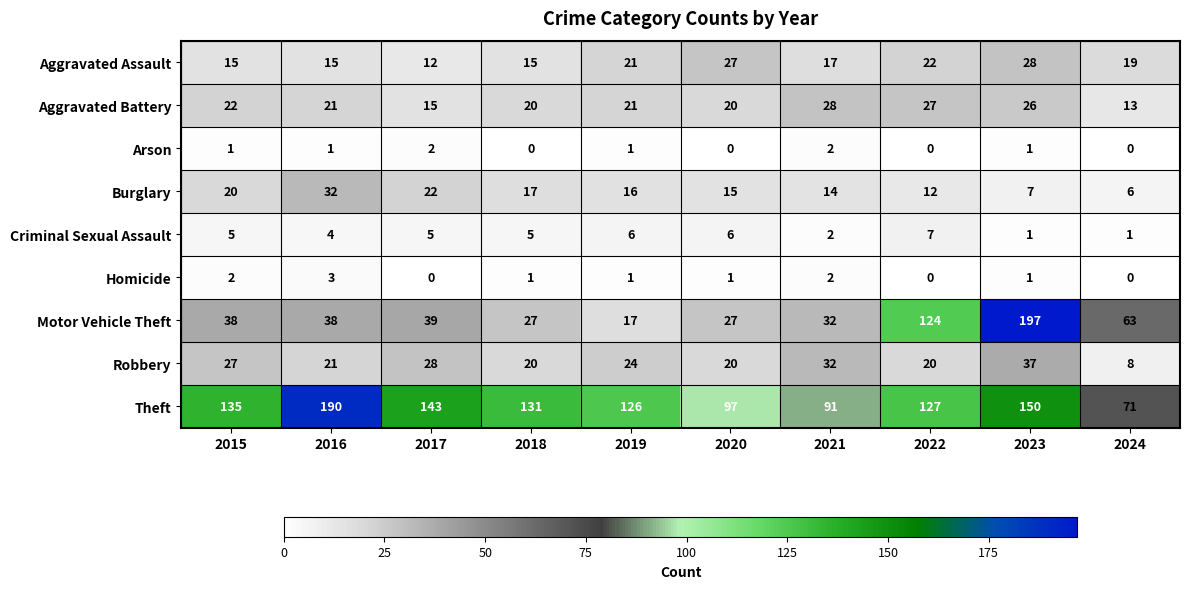

Which series has the largest total across all categories?

Theft